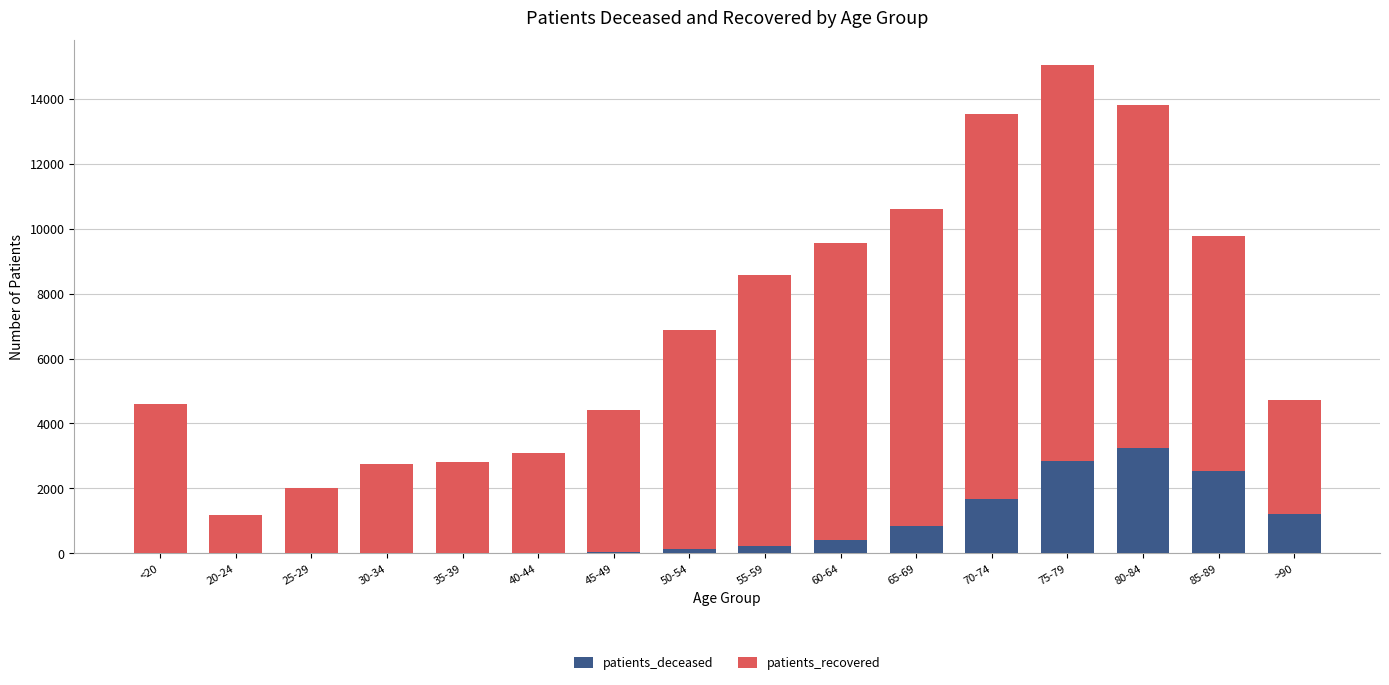

Are the bars horizontal?

No